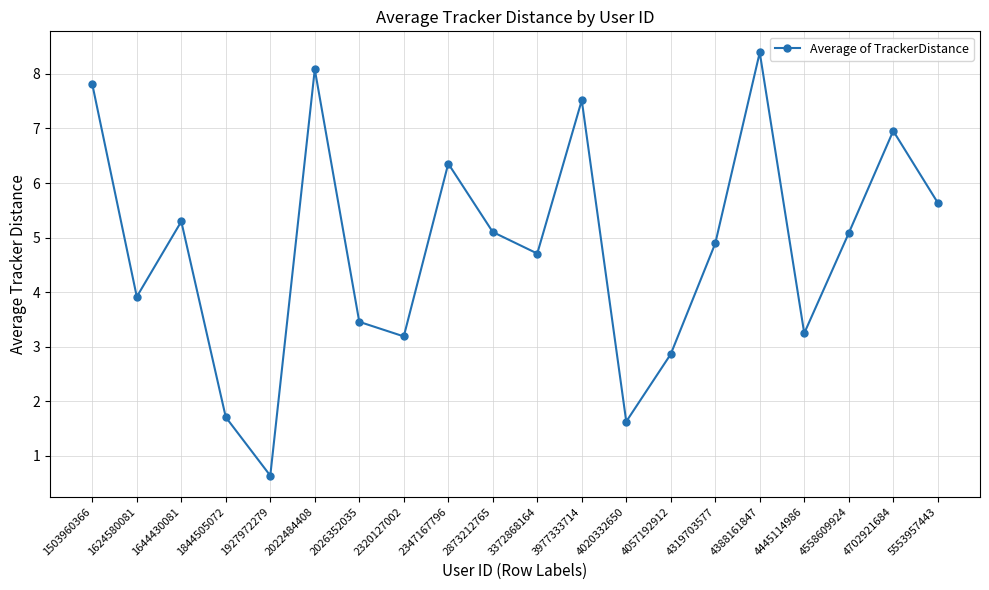

How many series are shown in this chart?

1